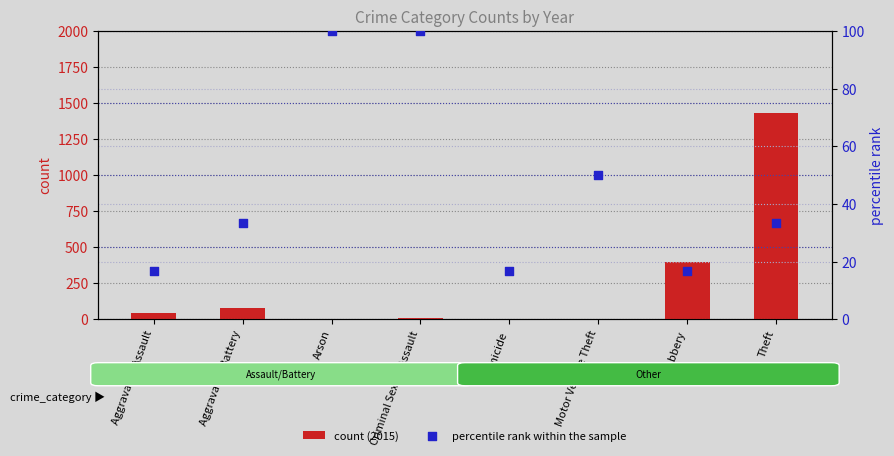

At which category is the sum across all series the highest?

Theft